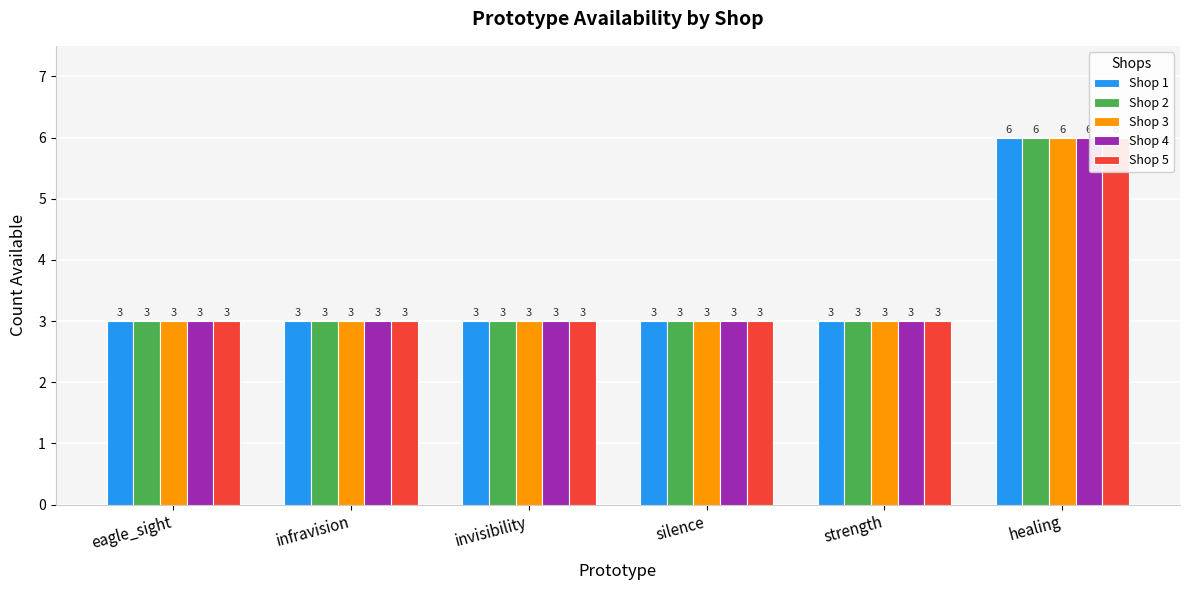

What is the label of the 5th bar from the left?

strength